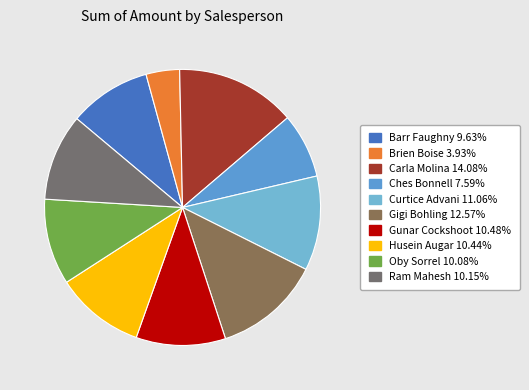

How many slices are in this pie chart?

10